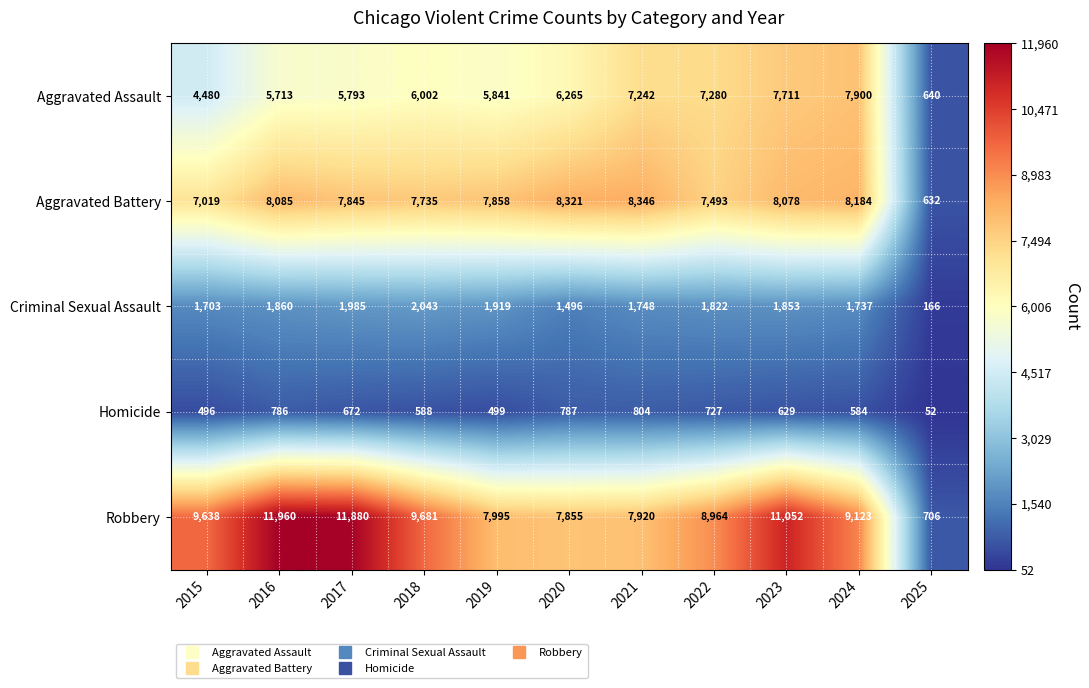

True or false: Robbery has a value of 8964 at 2022.

True